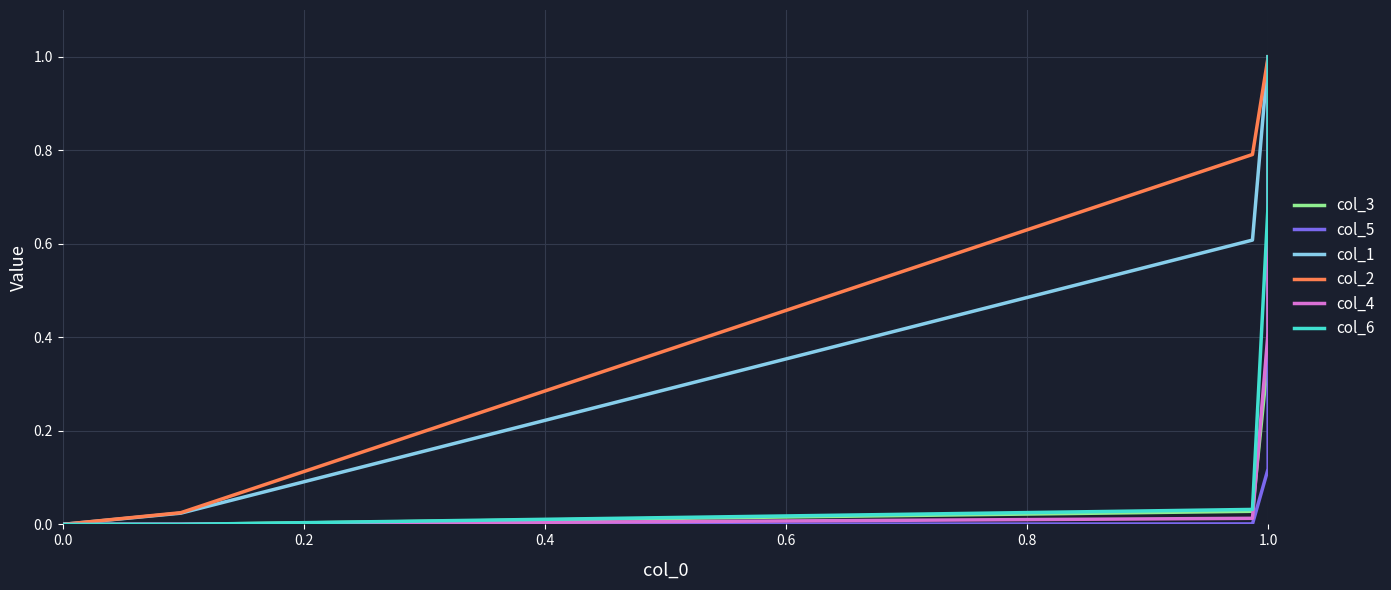

Count the number of data series in this chart.

6